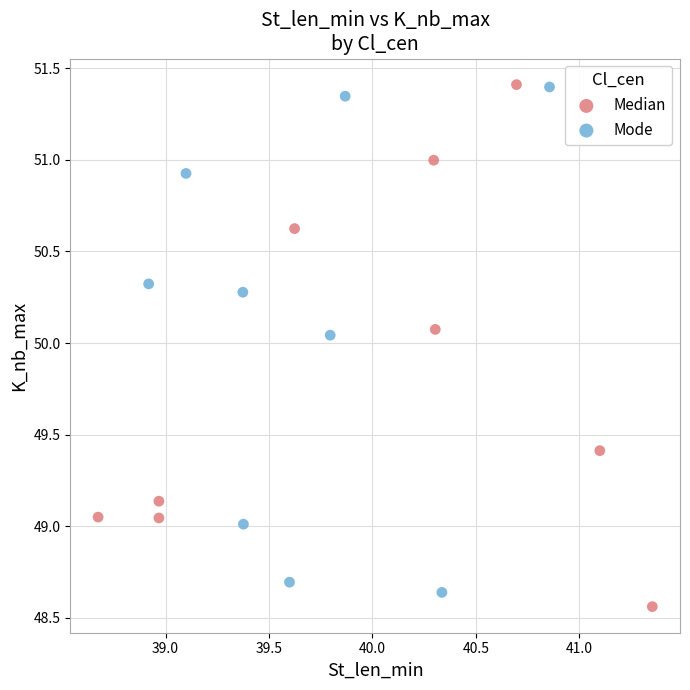

Which series has the largest Y range (max minus min)?

Median